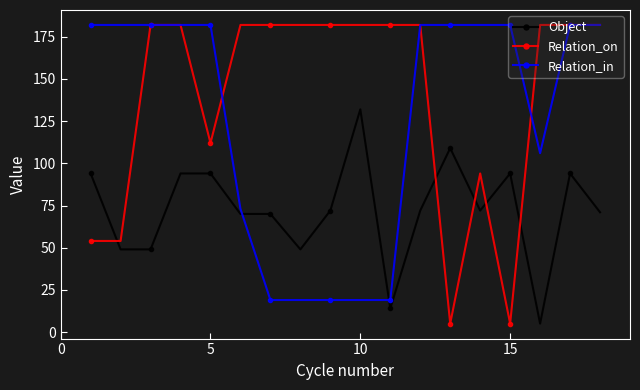

What is the minimum value shown in the chart?

5